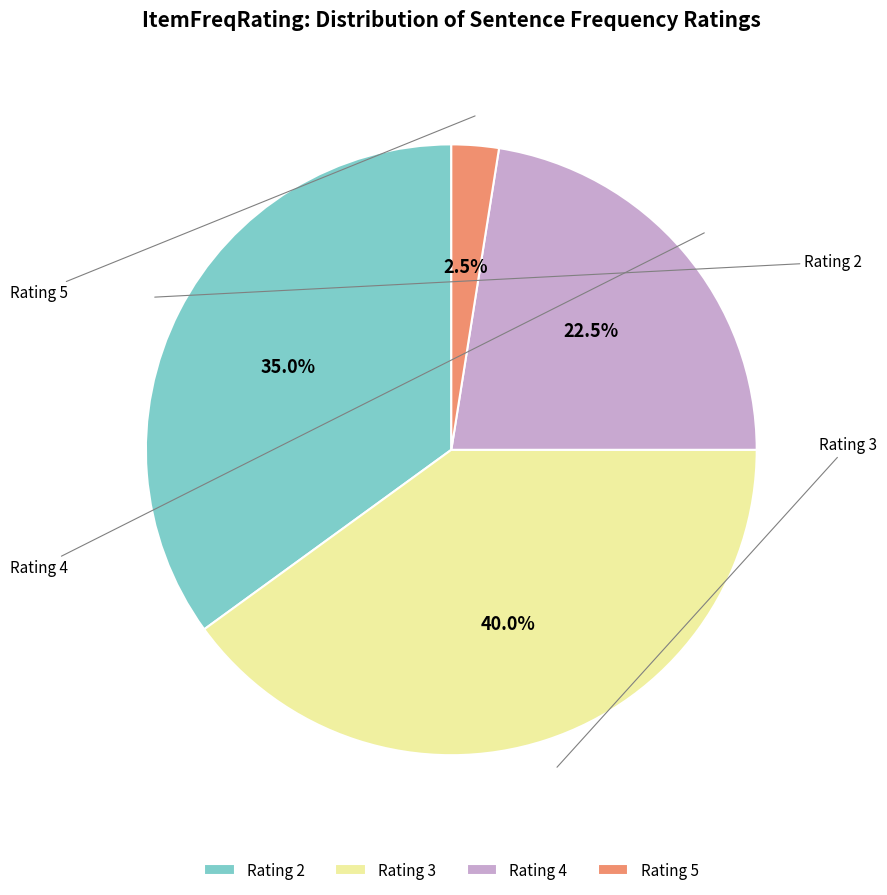

Which has a higher value, Rating 4 or Rating 2?

Rating 2